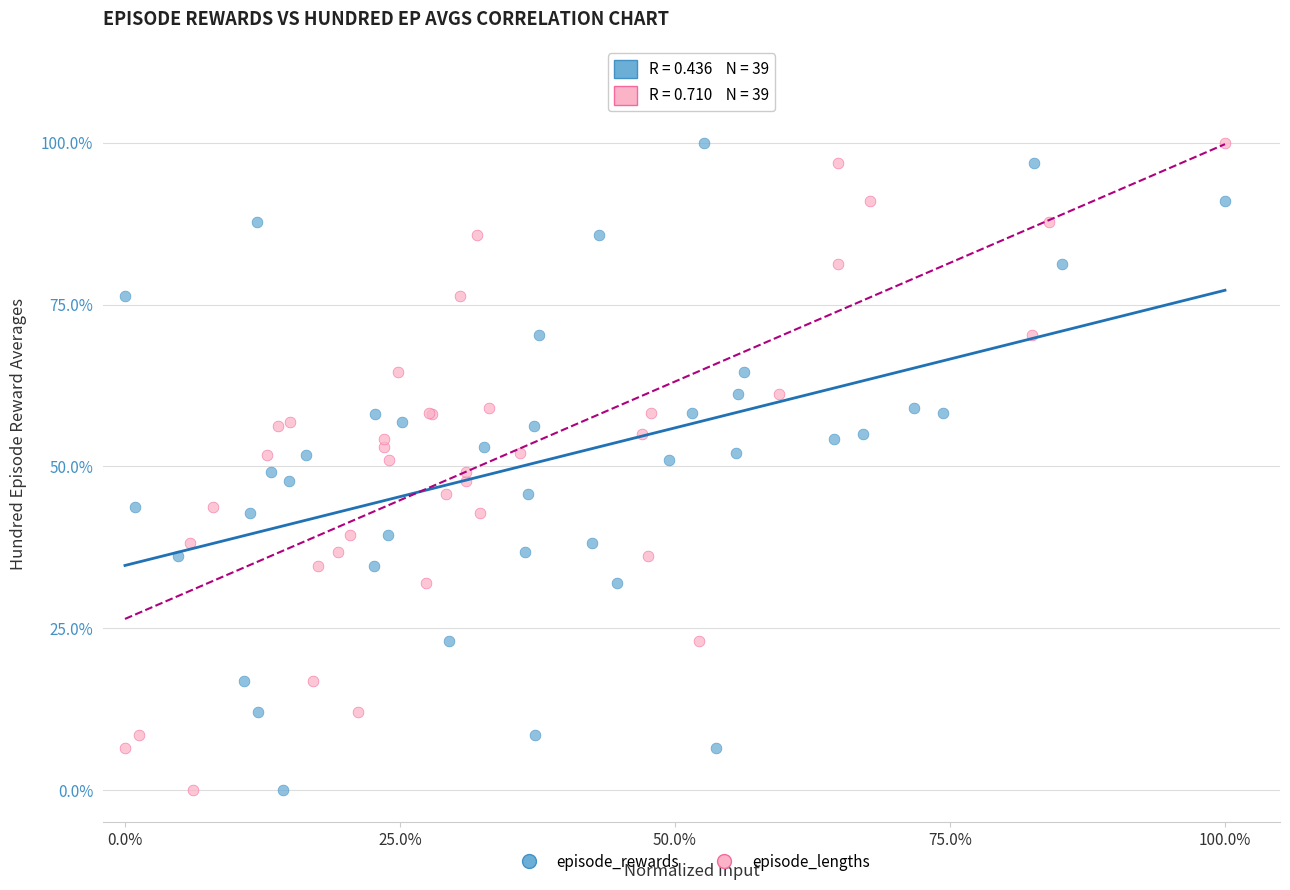

What are all the series names shown in the legend?

episode_rewards, episode_lengths